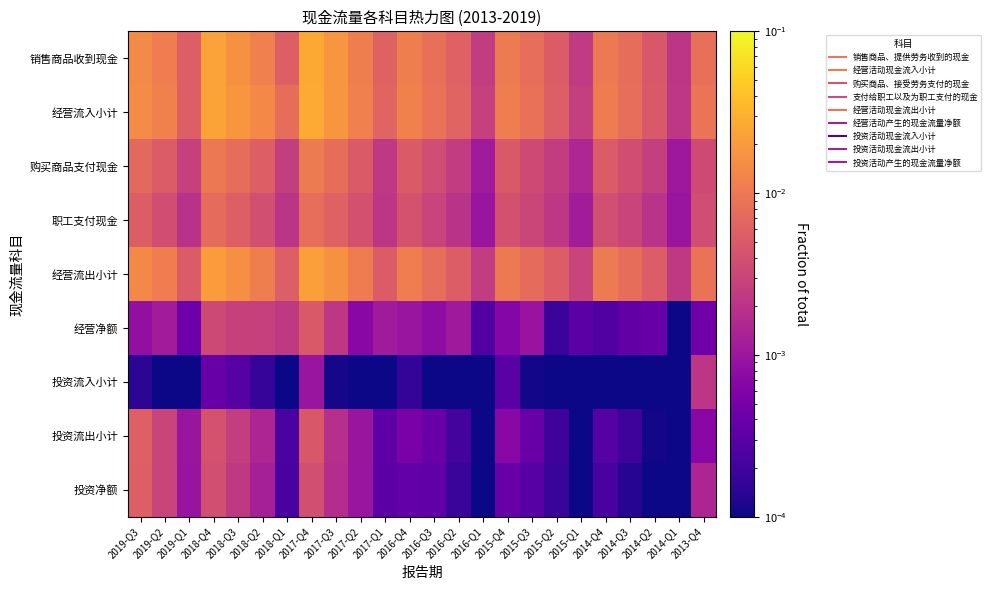

At which category is the sum across all series the highest?

2017-Q4